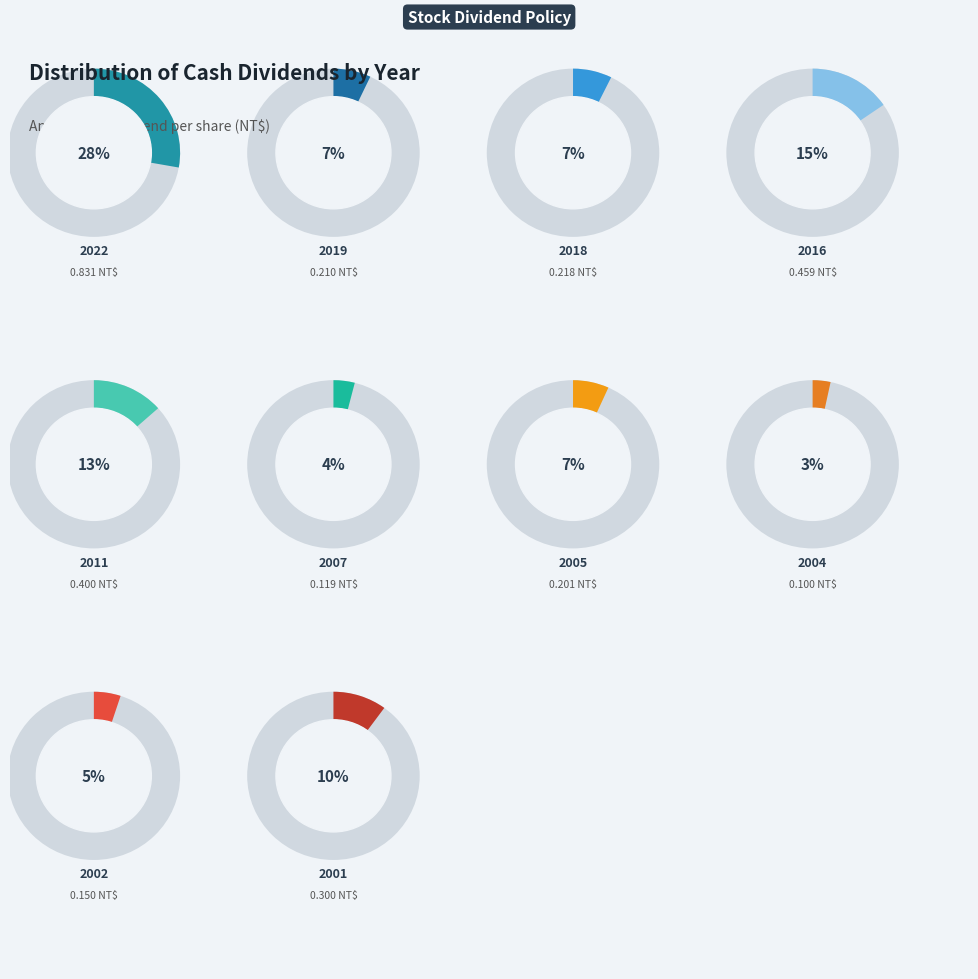

To the nearest percent, what percentage of the pie is 2019?

7%